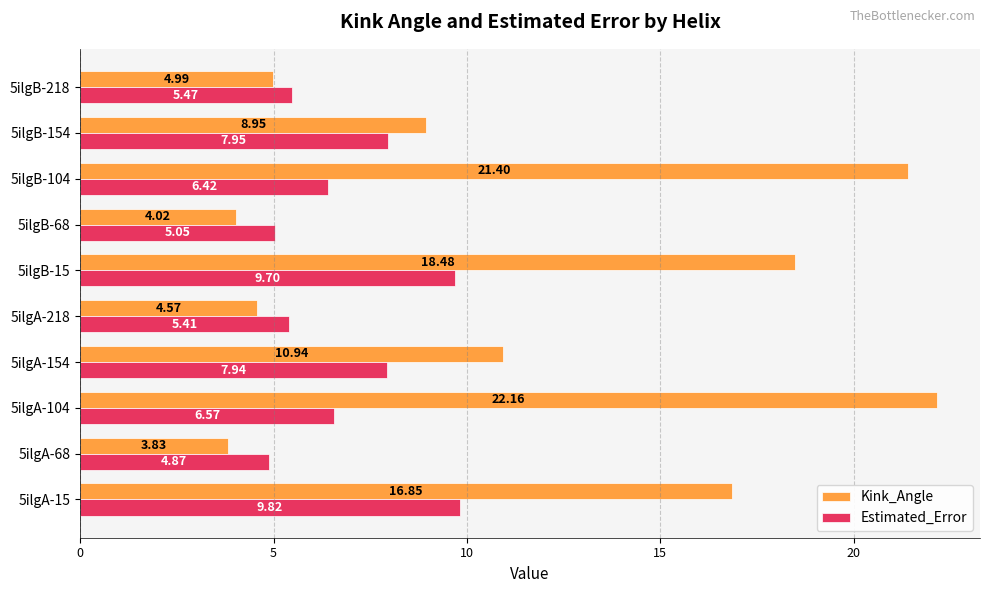

Which series has the widest spread of values?

Kink_Angle